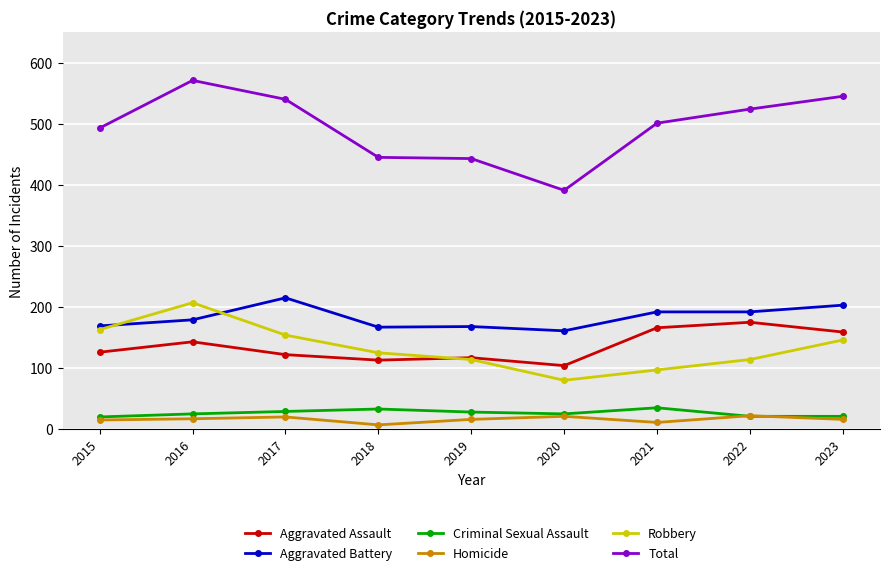

True or false: Robbery and Aggravated Battery intersect in this chart.

True